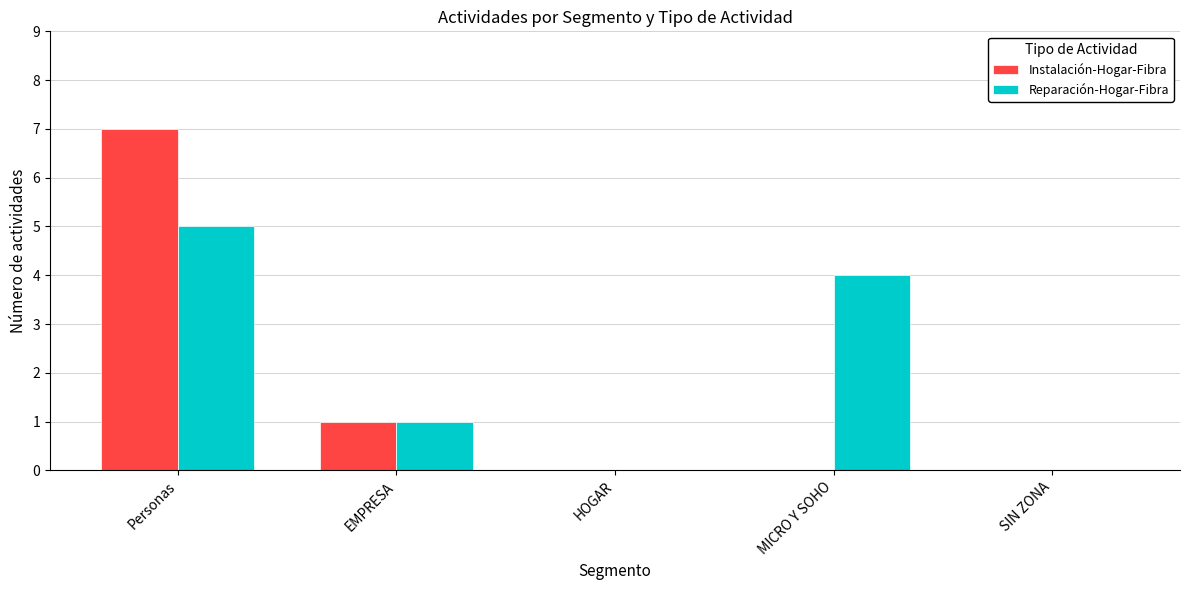

Reading right to left, extract all data points from this chart.

Instalación-Hogar-Fibra: SIN ZONA=0	MICRO Y SOHO=0	HOGAR=0	EMPRESA=1	Personas=7
Reparación-Hogar-Fibra: SIN ZONA=0	MICRO Y SOHO=4	HOGAR=0	EMPRESA=1	Personas=5